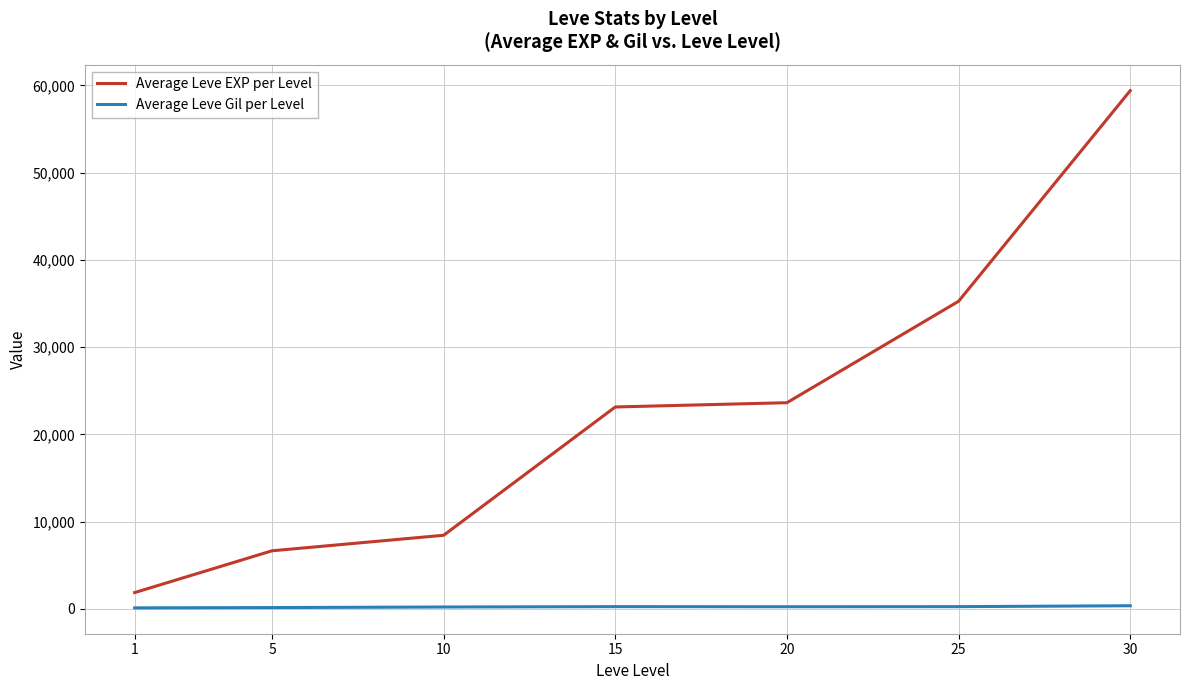

What is the total value across all series at 15?

23396.7